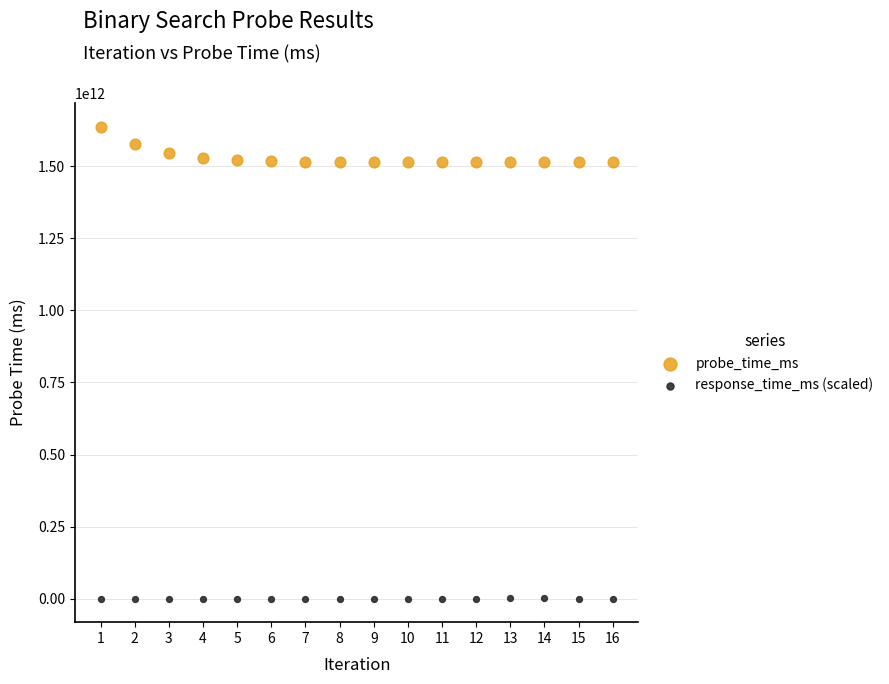

Which series contains the highest Y value?

probe_time_ms